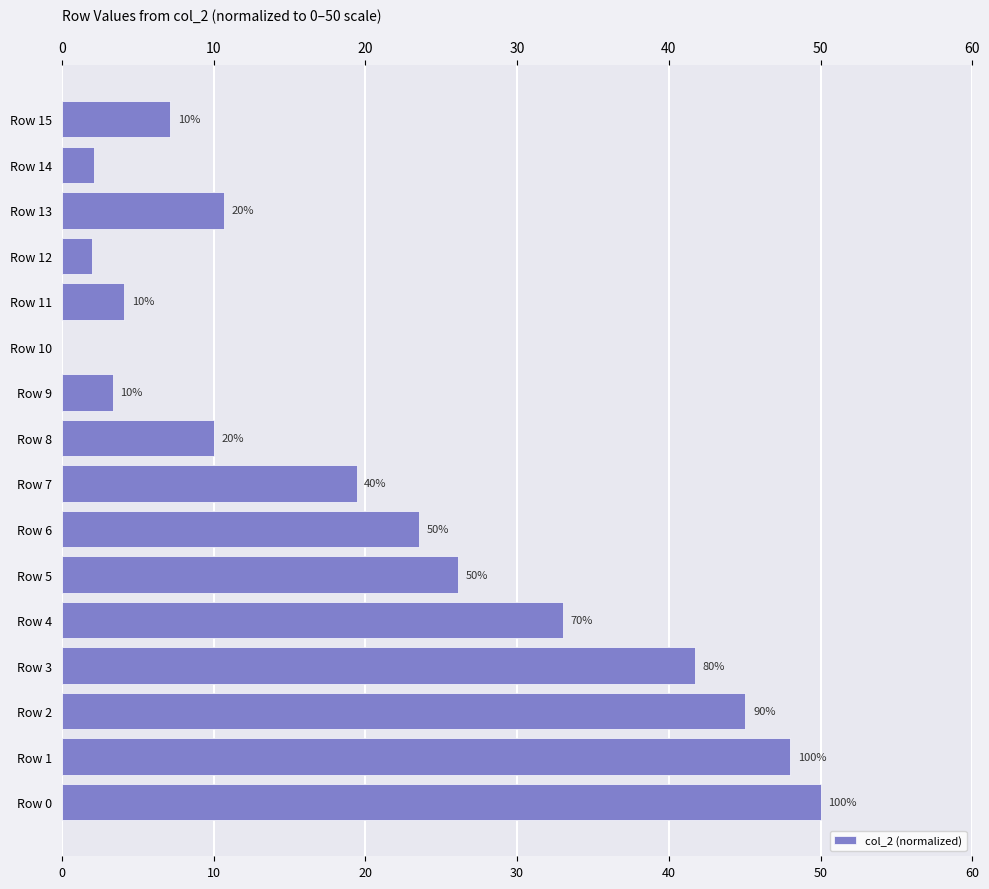

Does the chart contain stacked bars?

No